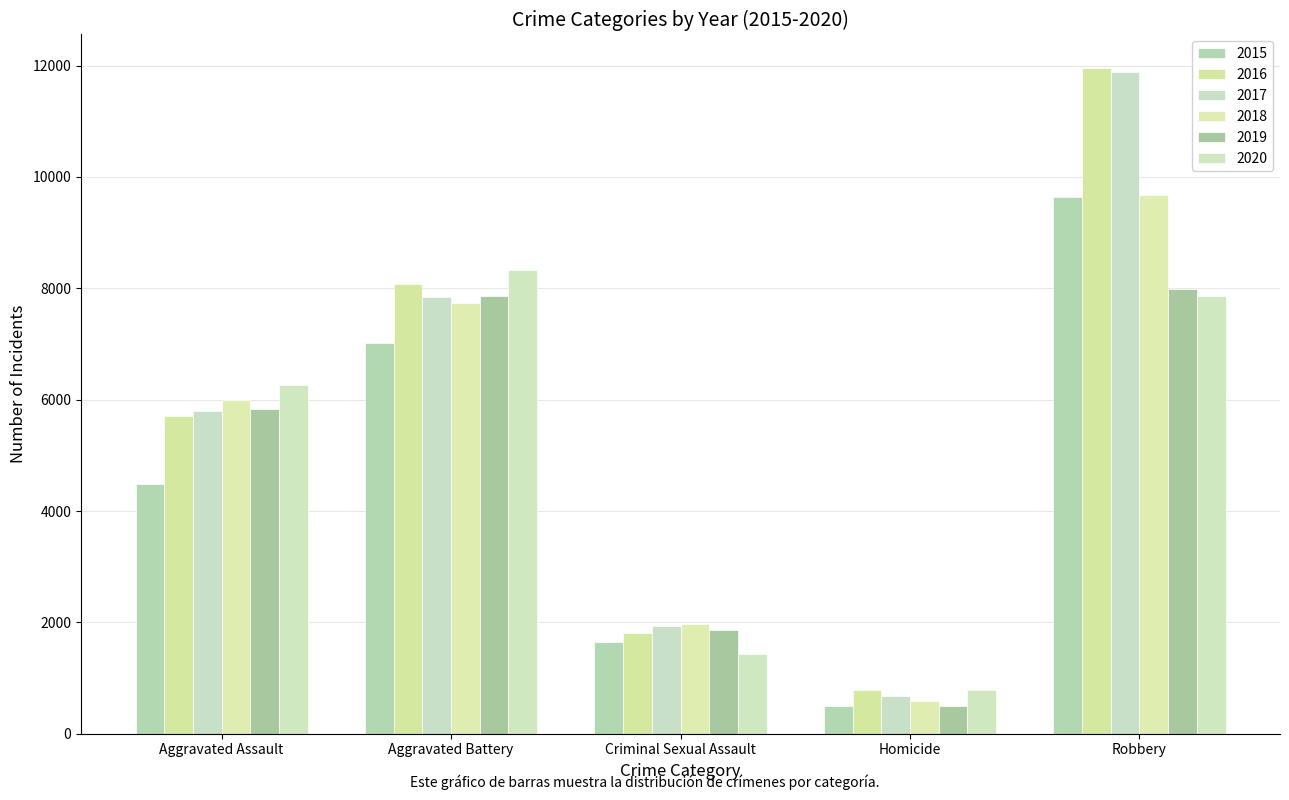

What is the highest value of the 2017 series?

11880